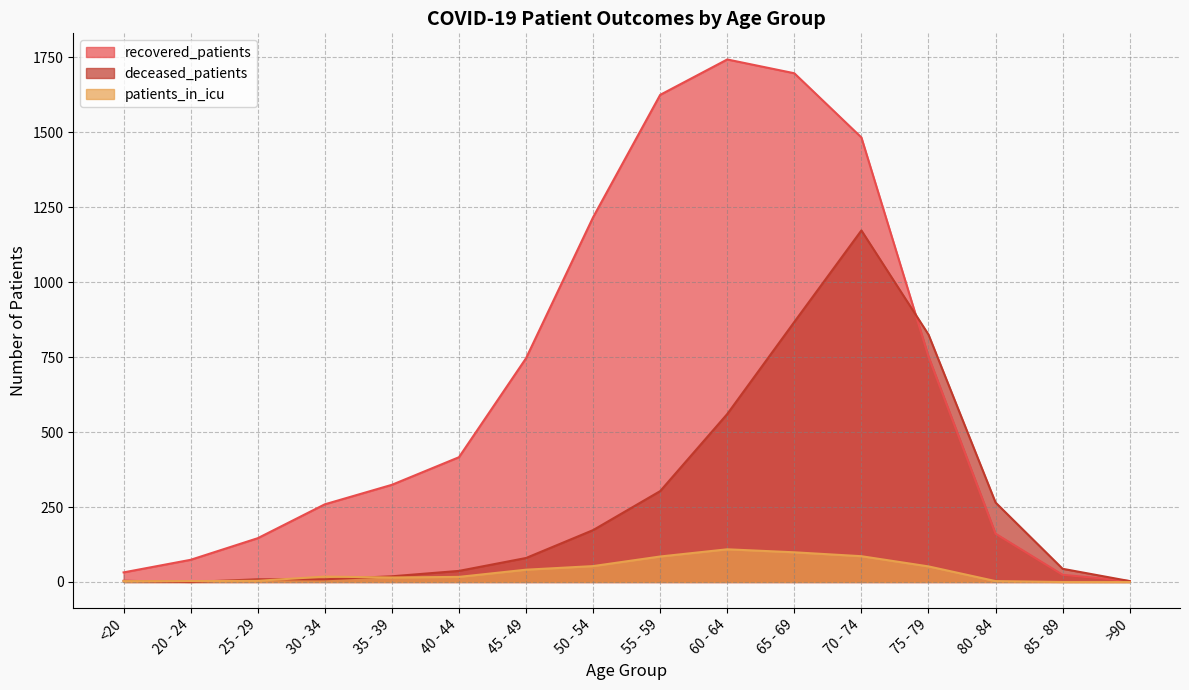

Which category has the highest value in the patients_in_icu series?

60 - 64